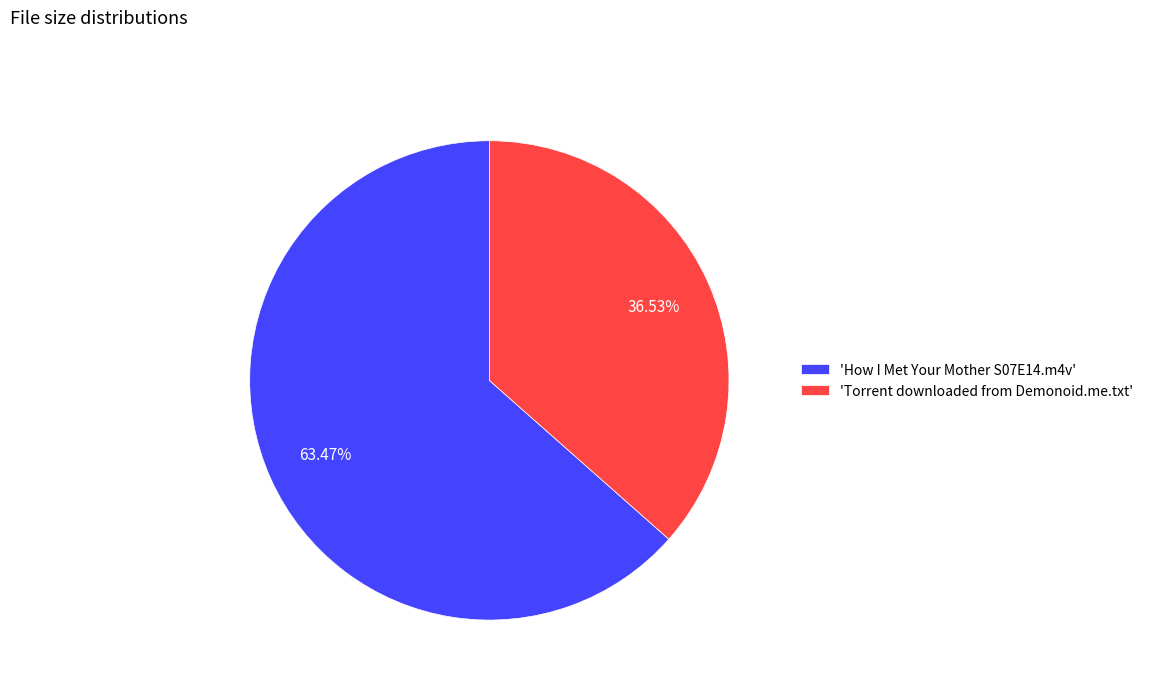

Does 'Torrent downloaded from Demonoid.me.txt' account for over 50% of the chart?

No